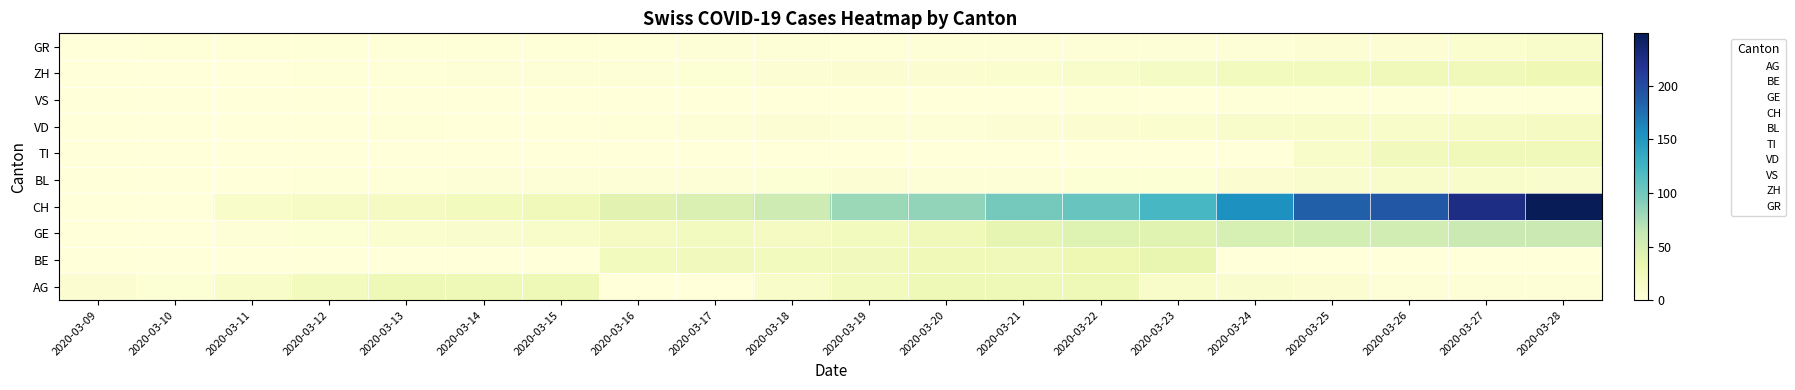

At how many categories does at least one series exceed 231?

1